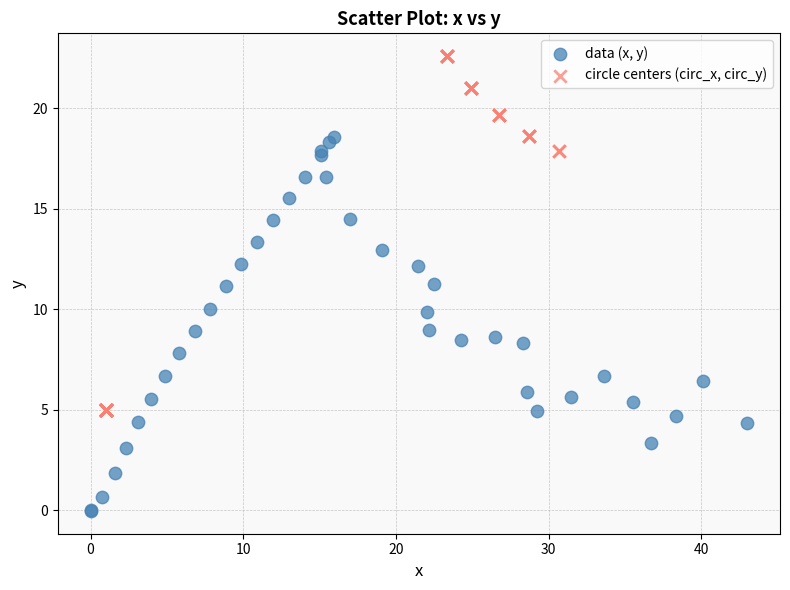

Which series contains the lowest Y value?

data (x, y)